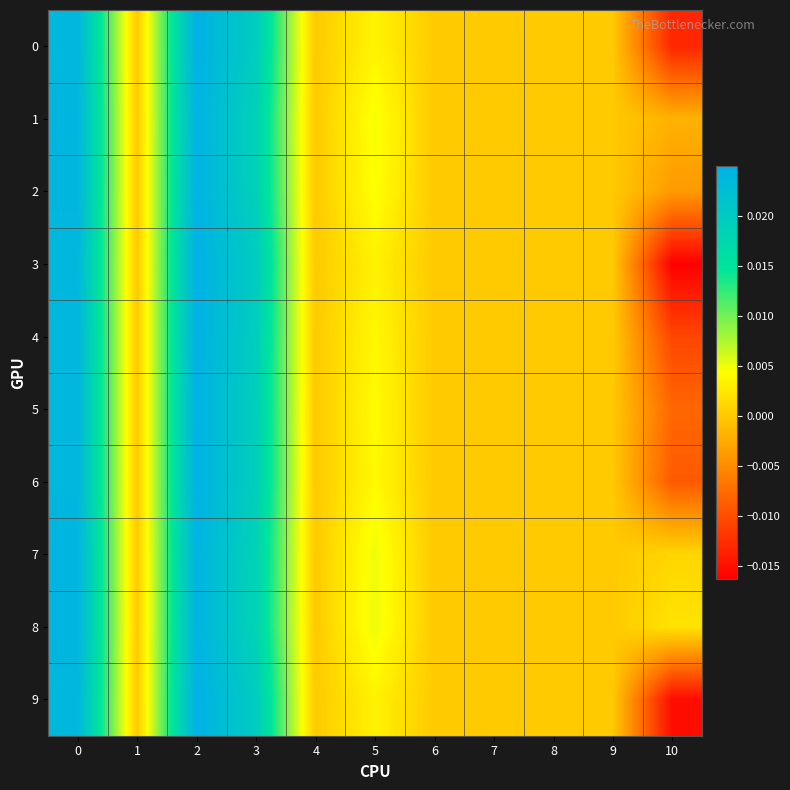

Rank the series at 3 from lowest to highest value.

8, 7, 1, 2, 5, 6, 4, 0, 9, 3